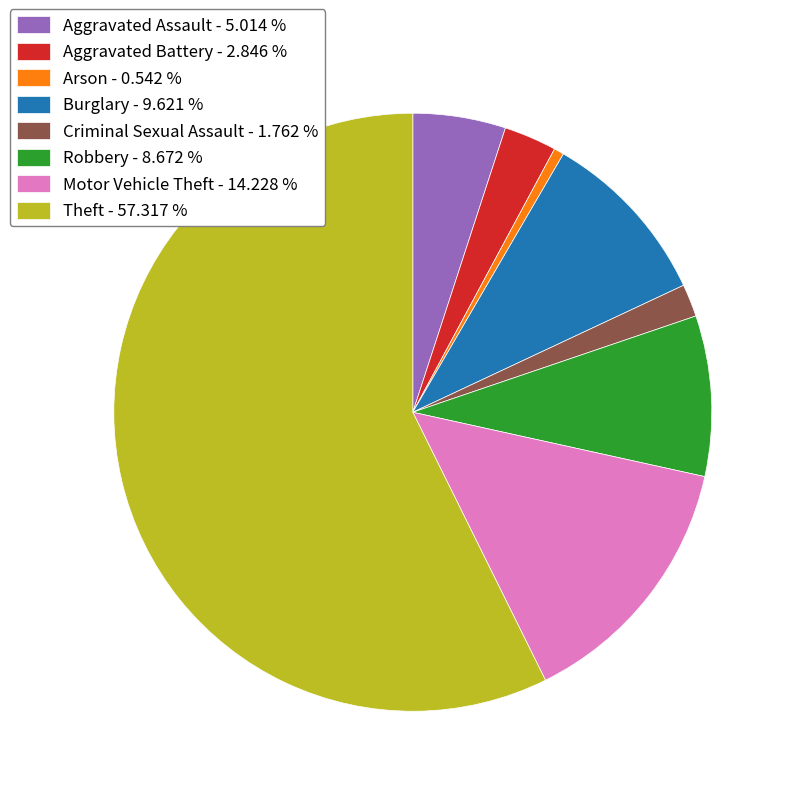

Which slice is the largest?

Theft